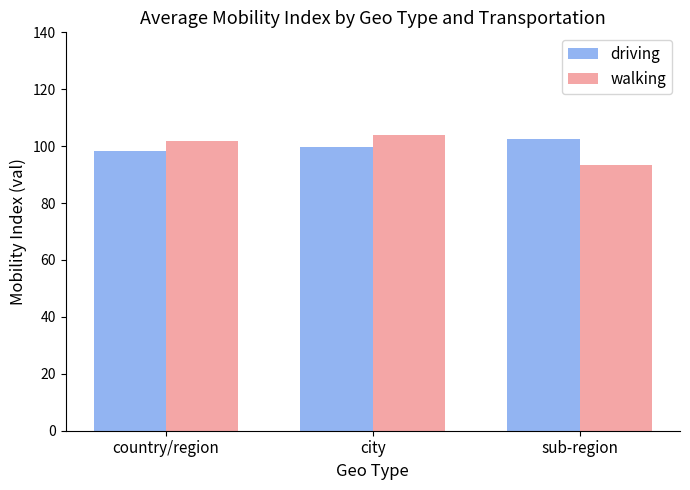

Reading left to right, transcribe all the data shown in this chart.

driving: country/region=98.4	city=99.8	sub-region=102.6
walking: country/region=101.7	city=104.1	sub-region=93.3